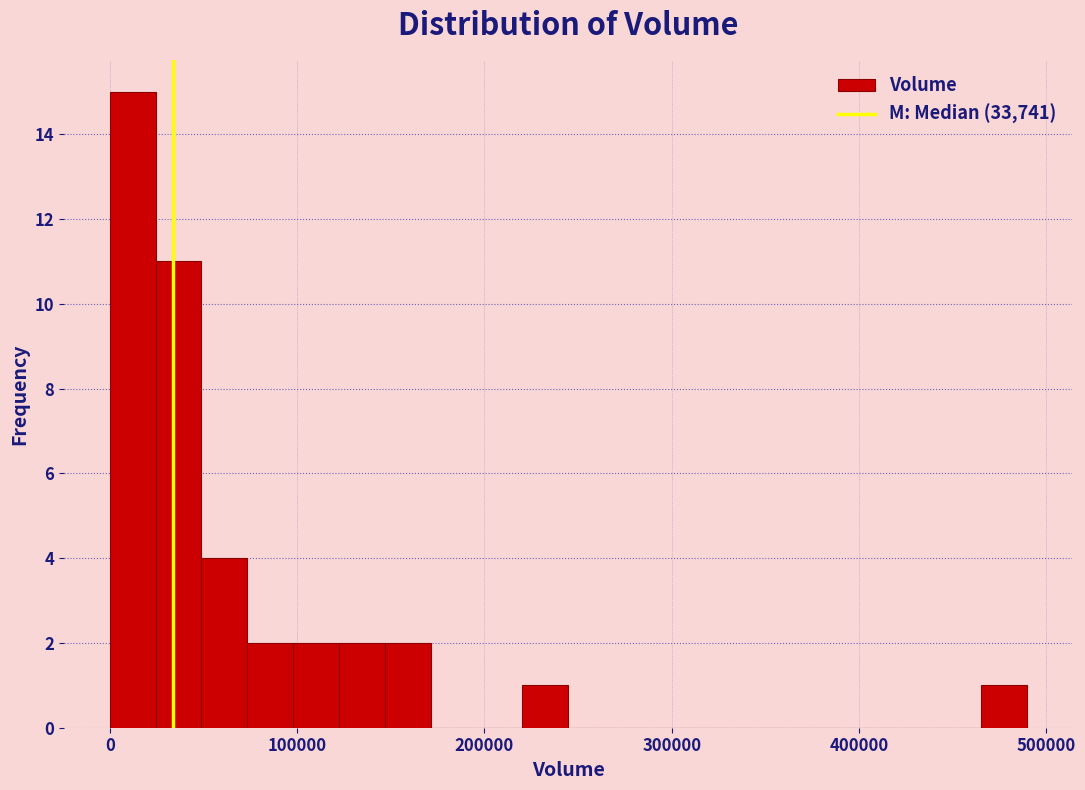

Around what value on the x-axis is the tallest bar? Give the approximate position of its centre, as read against the axis.

10000